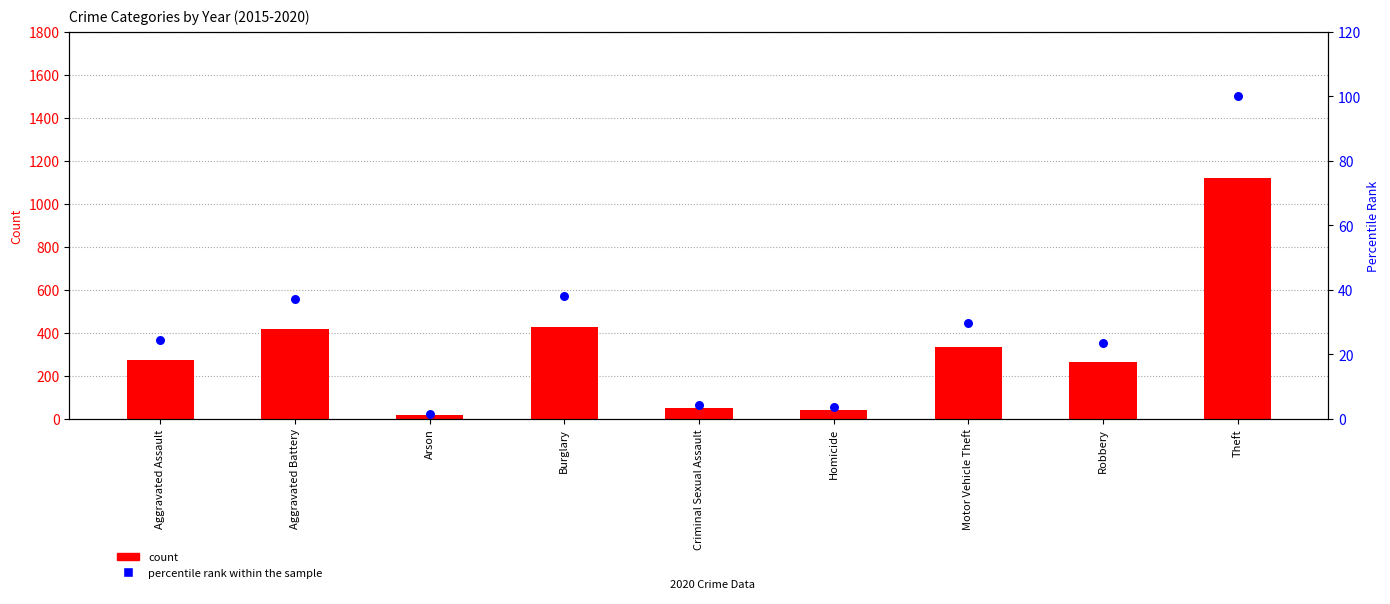

Which series reaches the maximum Y coordinate?

count